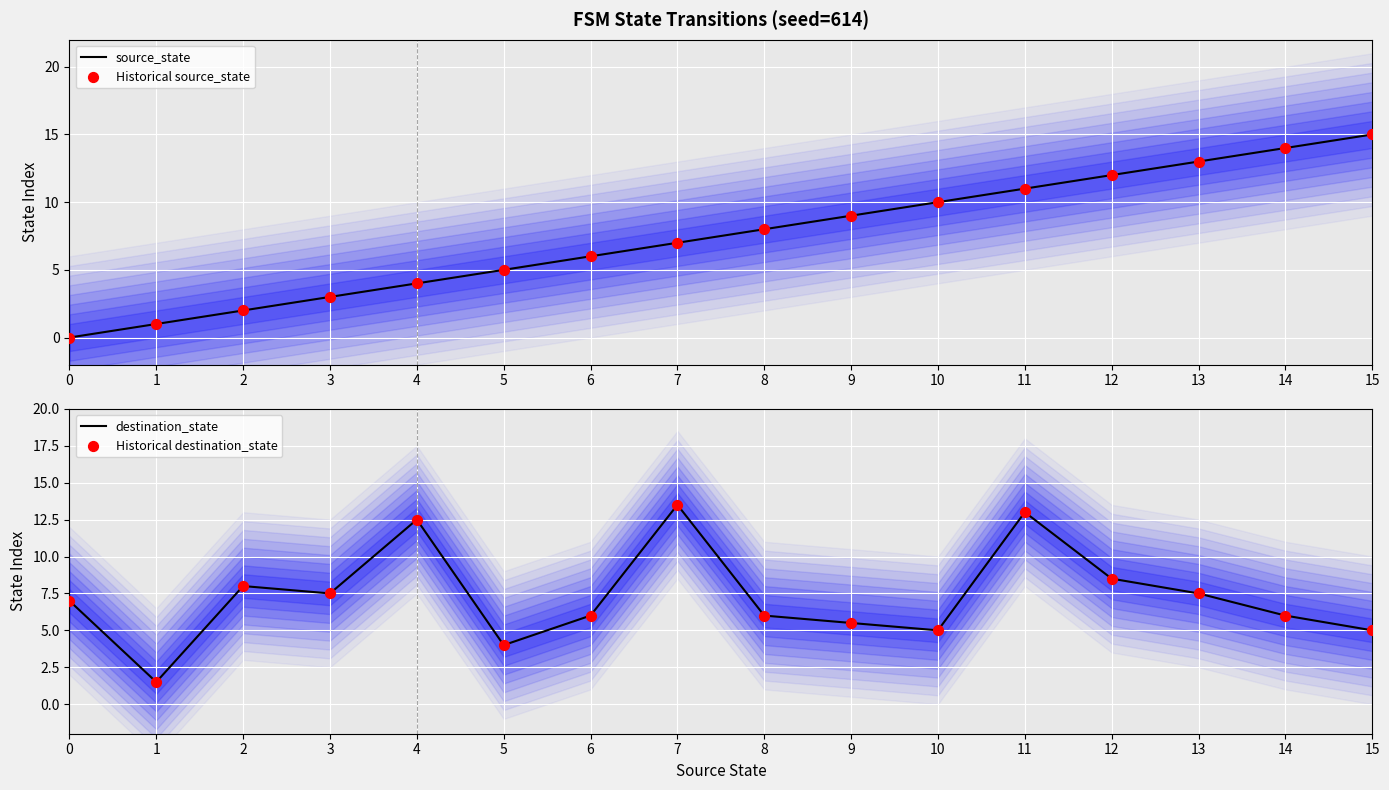

What is the total value across all series at 1?

5.0